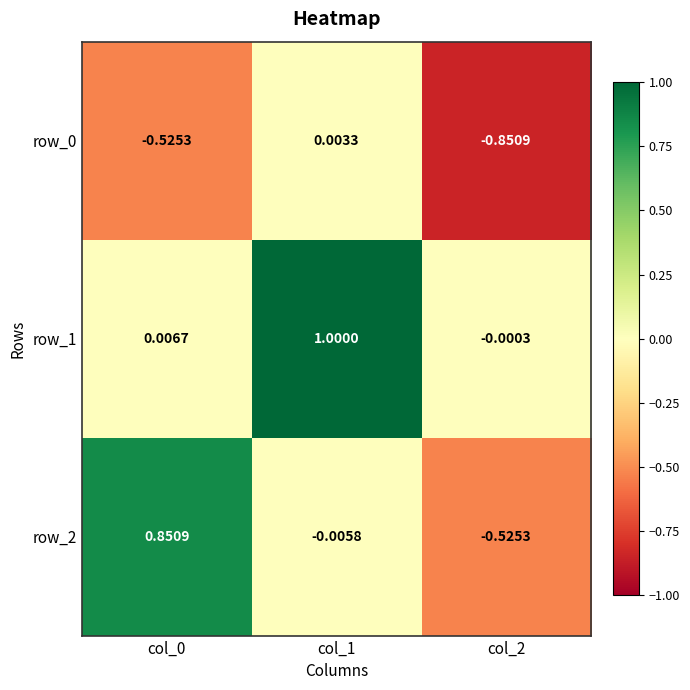

Count the number of data series in this chart.

3